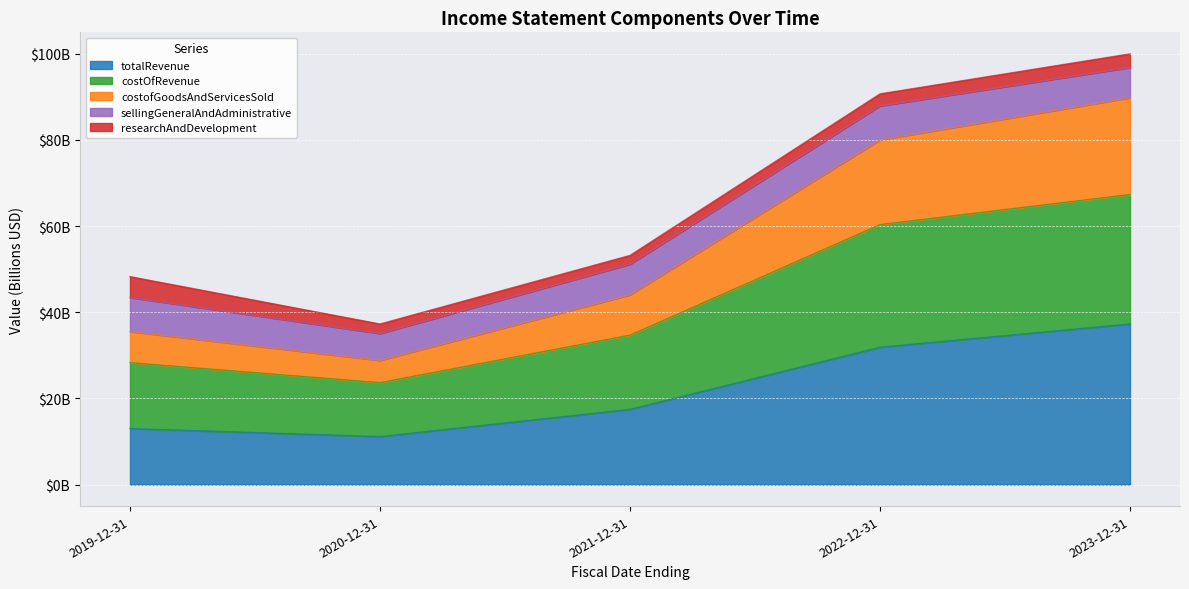

What are all the series names shown in the legend?

totalRevenue, costOfRevenue, costofGoodsAndServicesSold, sellingGeneralAndAdministrative, researchAndDevelopment